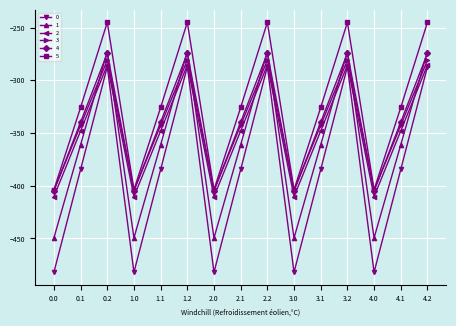

Is the value of 1 at 2.0 greater than the value of 2 at 1.1?

No